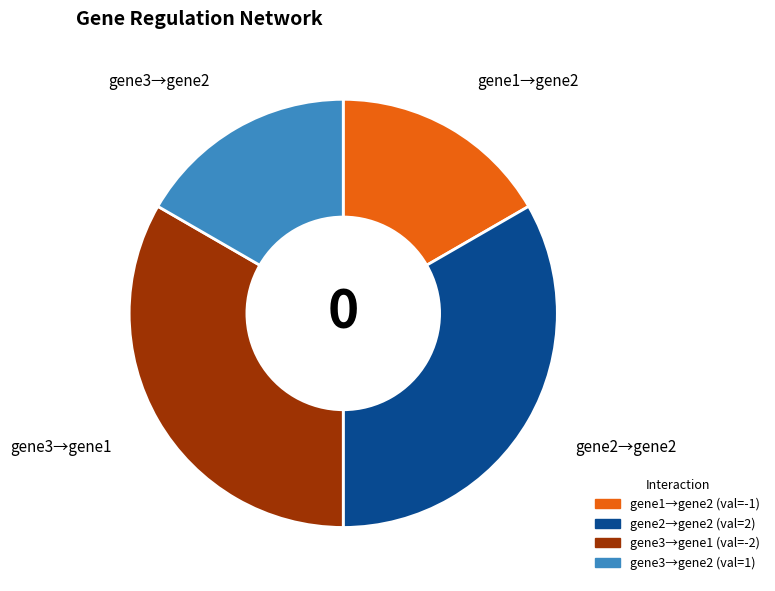

True or false: gene2→gene2 accounts for 33% of the total.

True